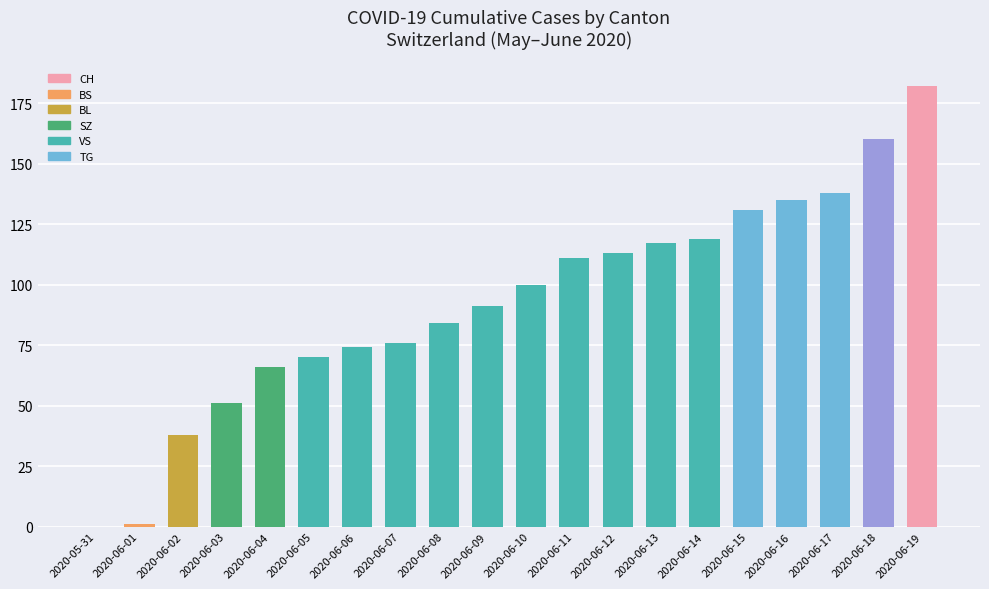

What value does the data have at 2020-06-15, to the nearest 5?

130